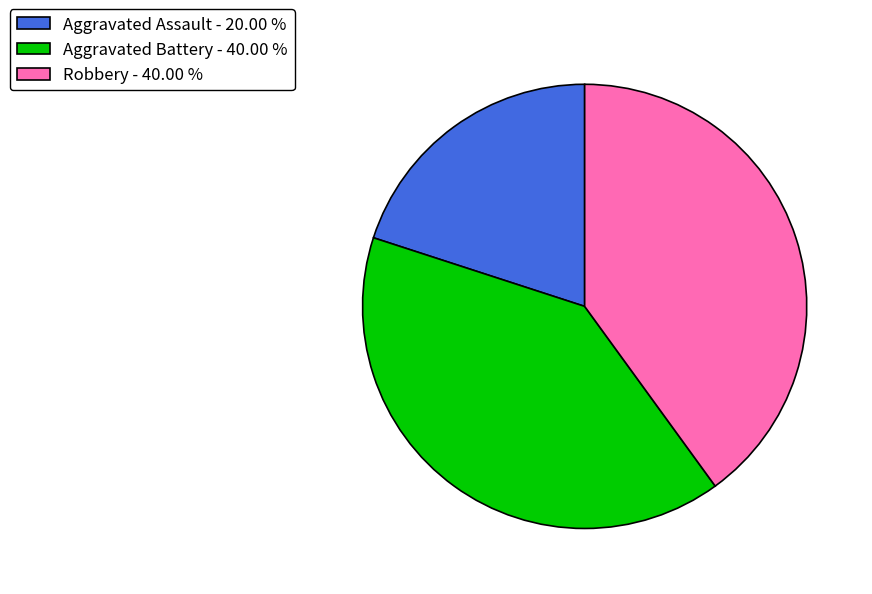

Combined, do Robbery - 40.00 % and Aggravated Battery - 40.00 % account for over 50%?

Yes